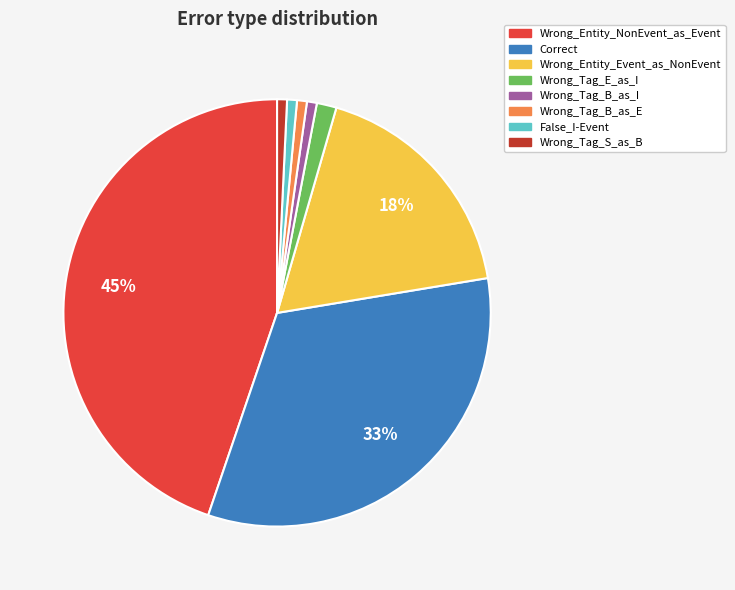

Which category has the biggest portion of the pie?

Wrong_Entity_NonEvent_as_Event